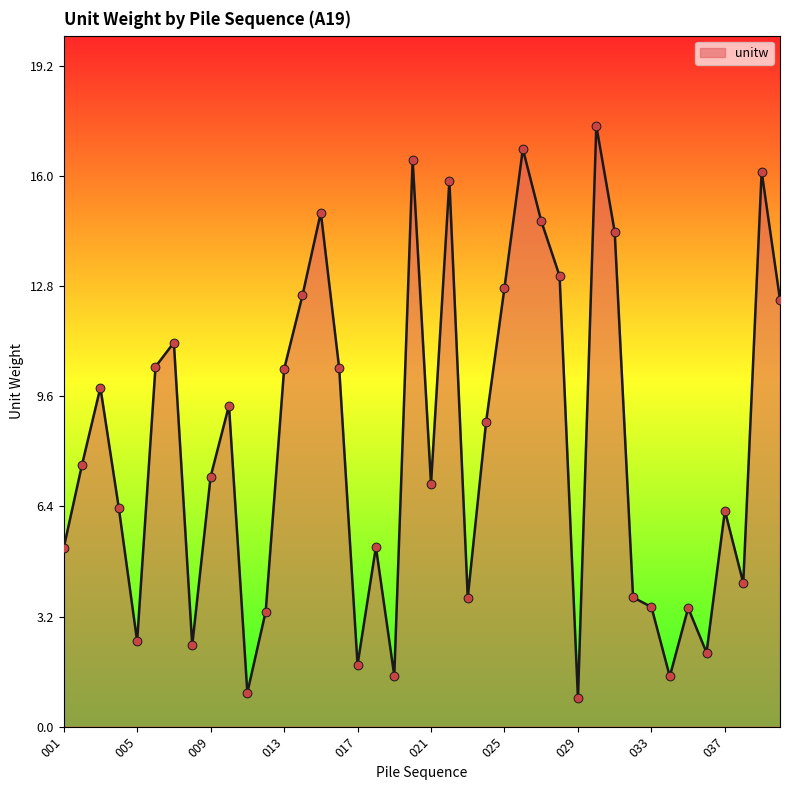

What is the difference between the maximum and minimum values?

16.6